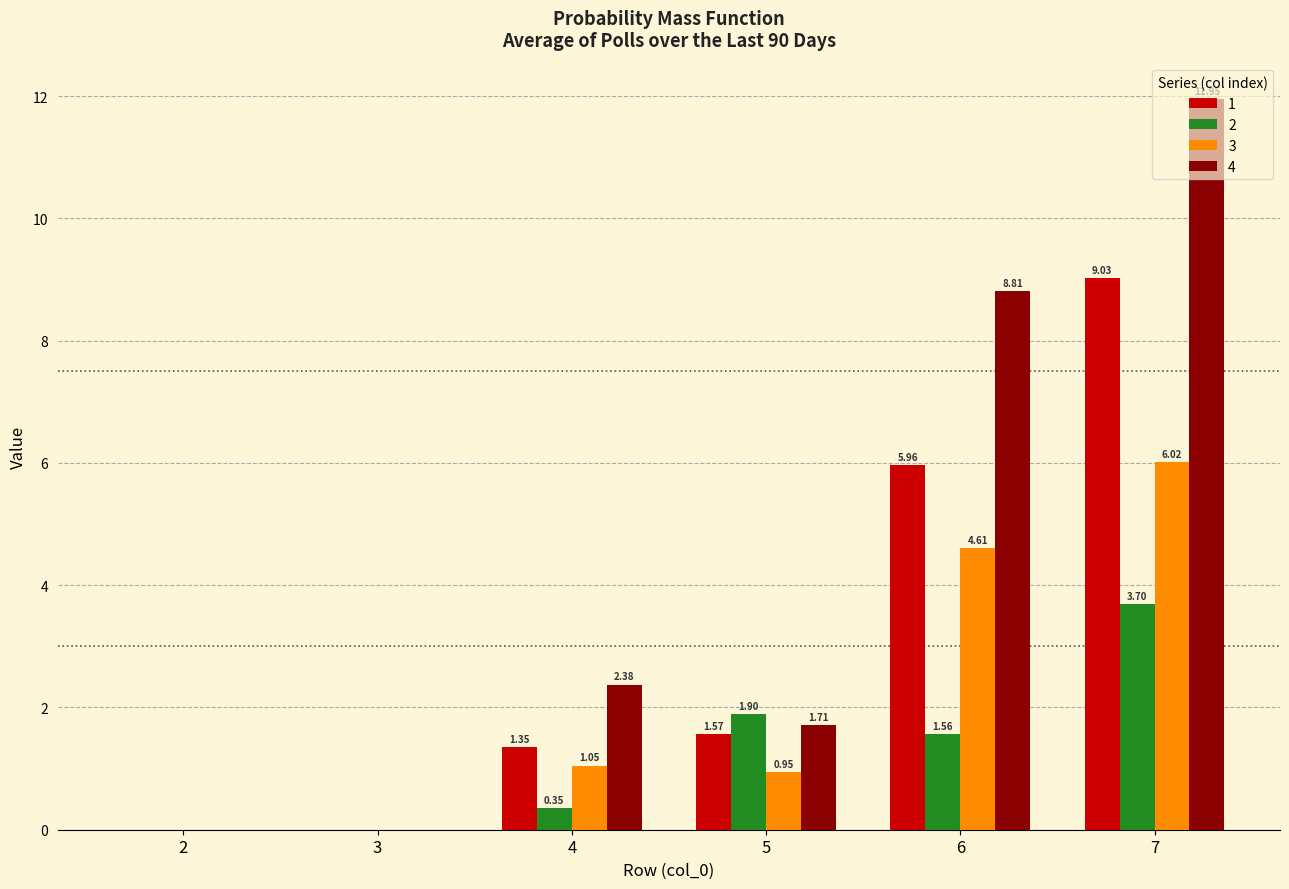

Are the bars horizontal?

No